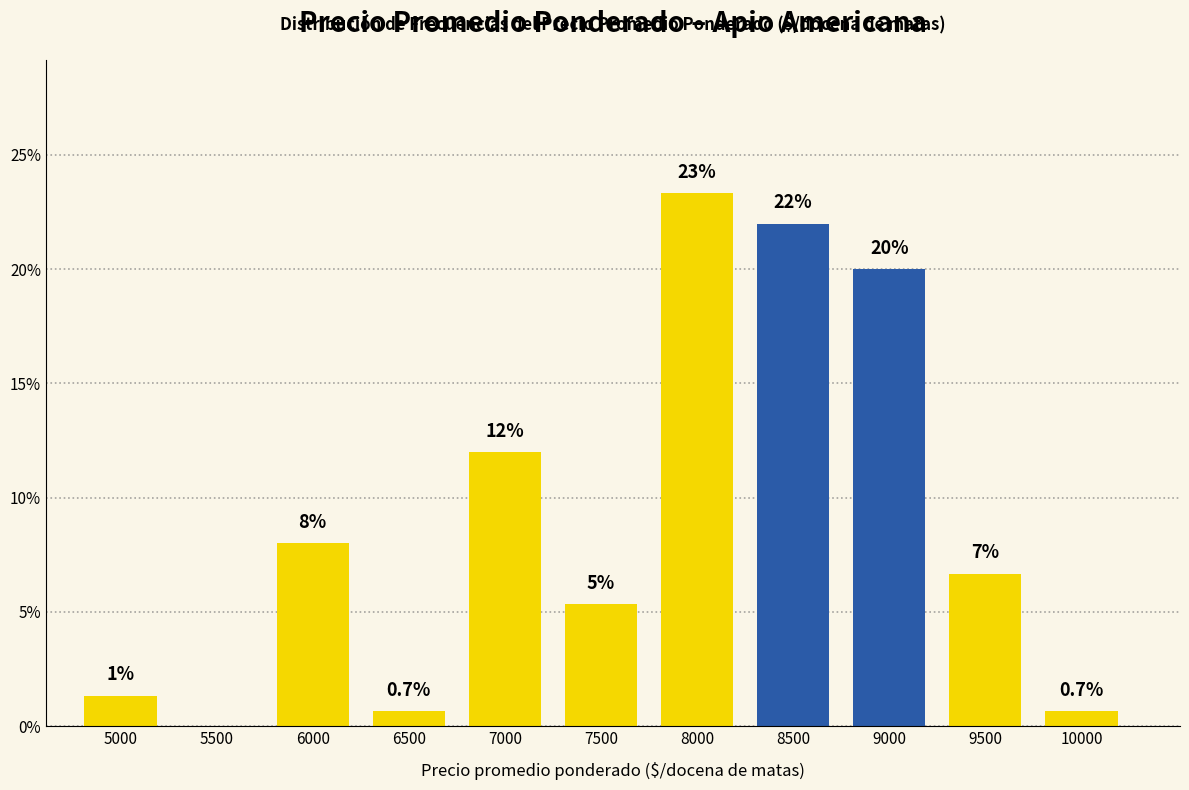

The chart shows a value of 0.0 at 5500. True or false?

True